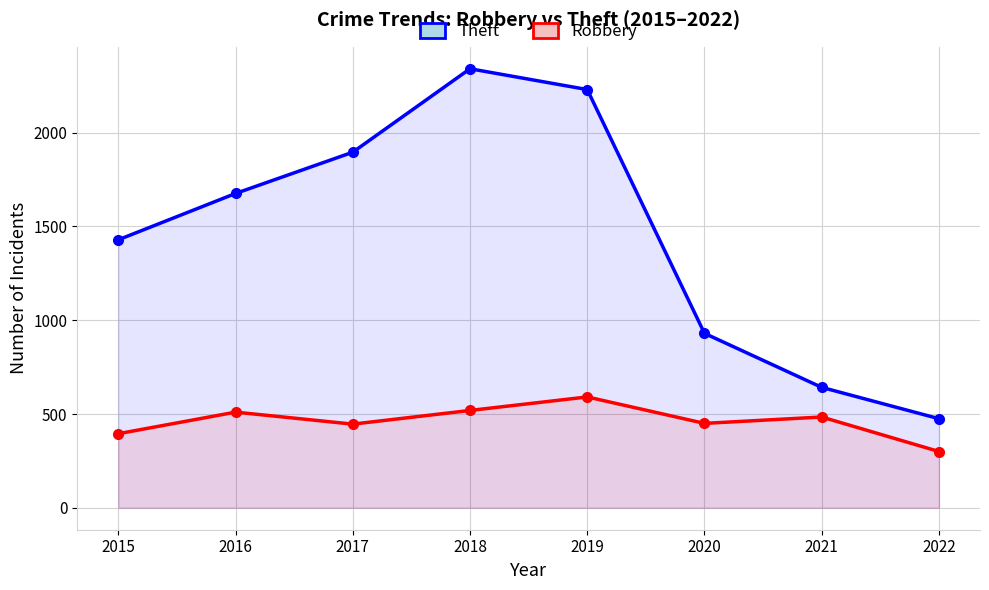

How many lines are shown in the chart?

2